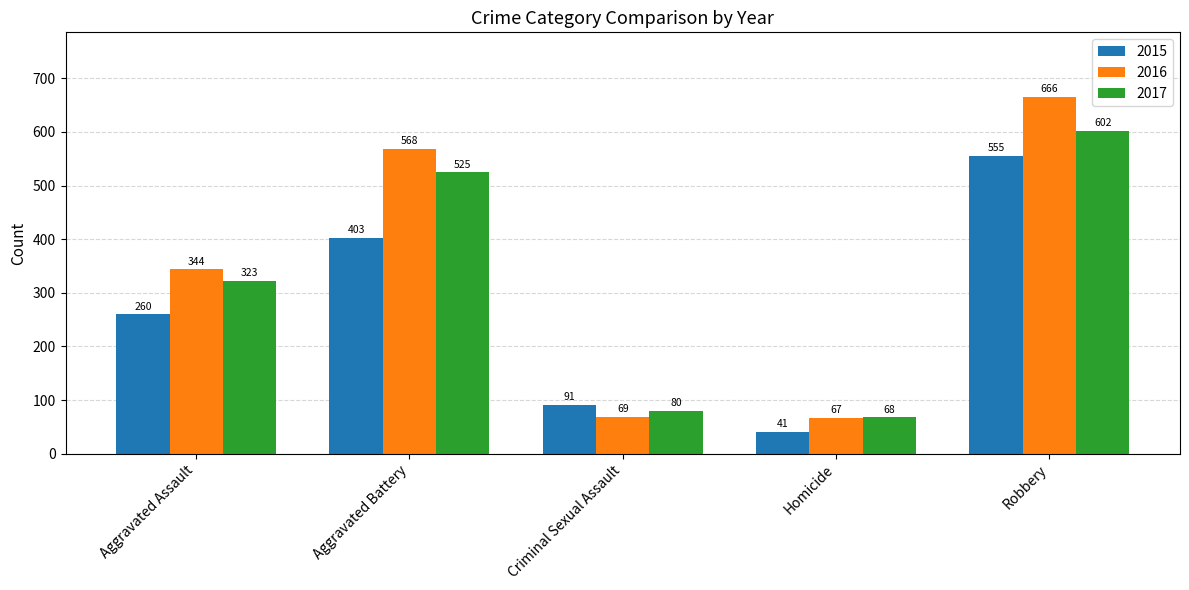

What value does the 2016 series have at Robbery?

666